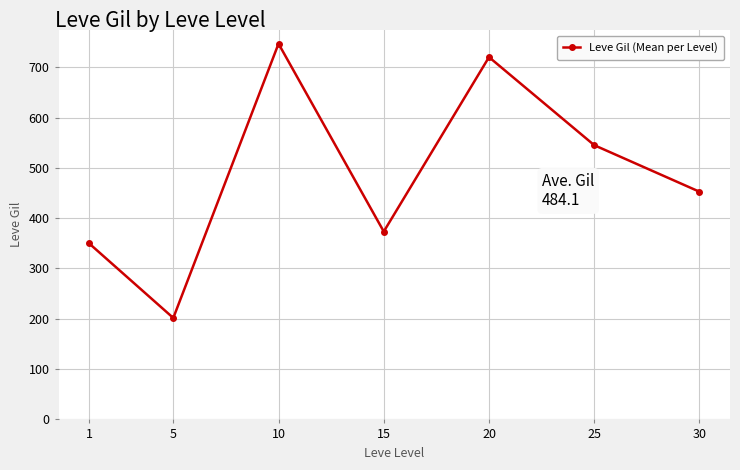

Is this an area chart (filled region under the line)?

No